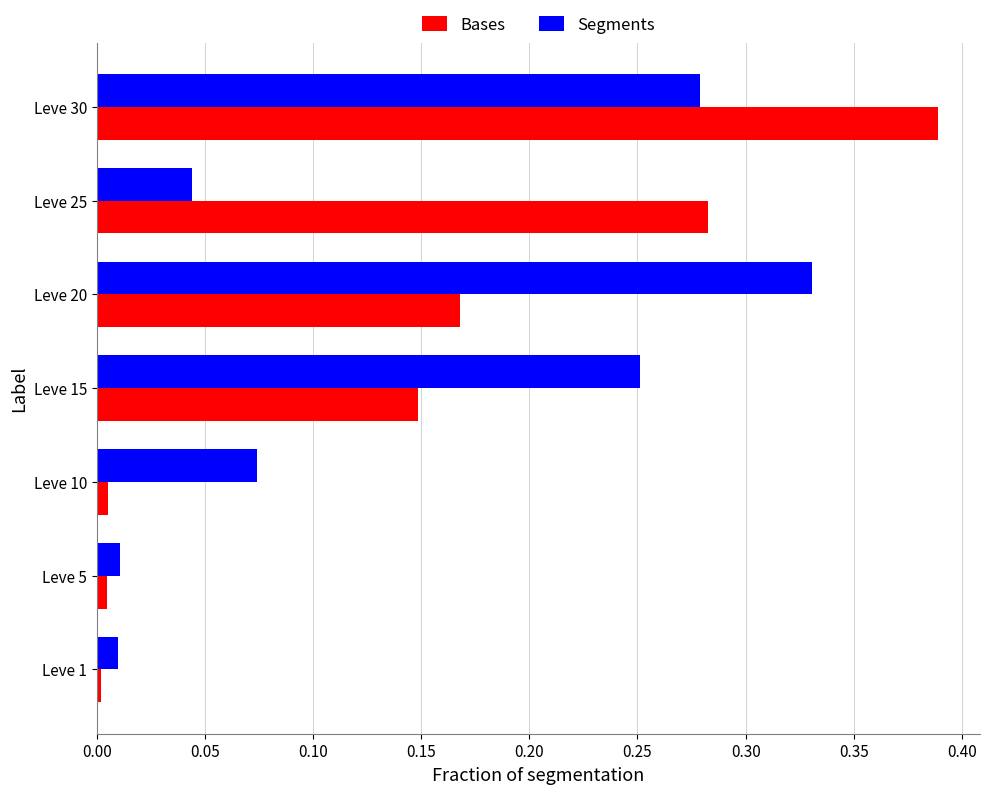

At which category is the sum across all series the highest?

Leve 30